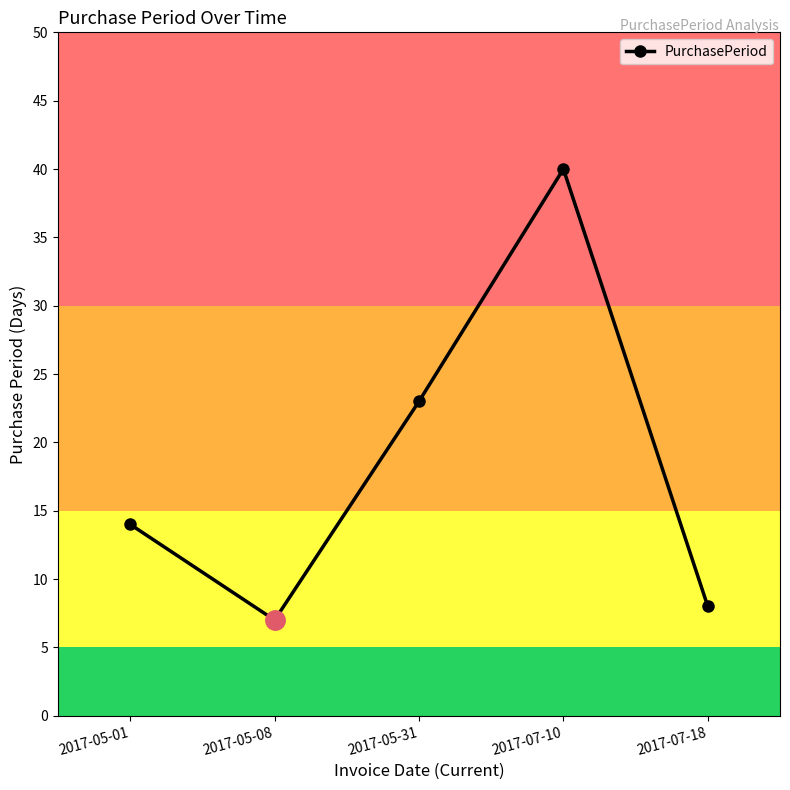

Is it true that the value at 2017-05-08 is 7?

True